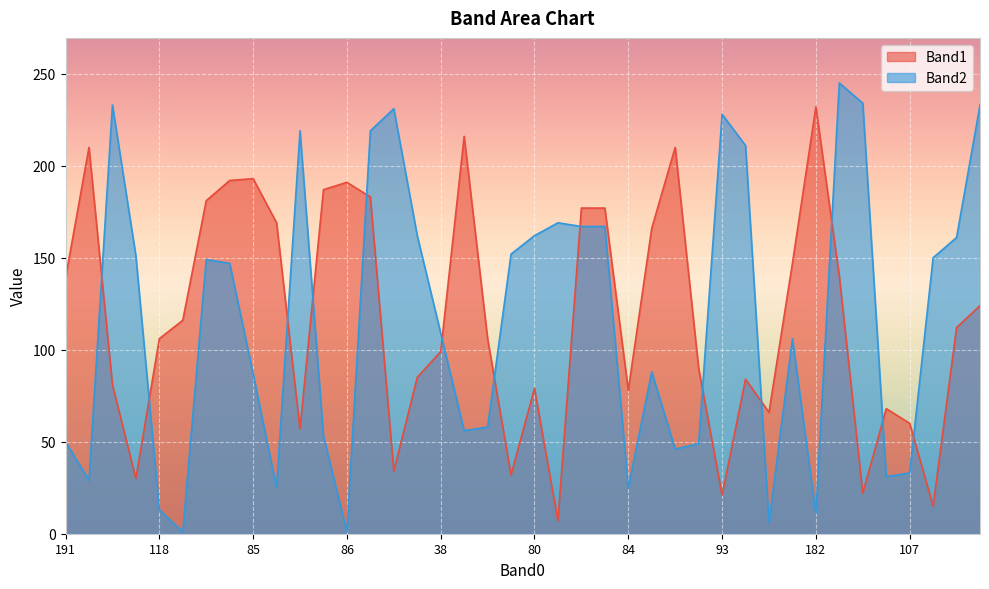

What is the sum of all Band1 values?

4682